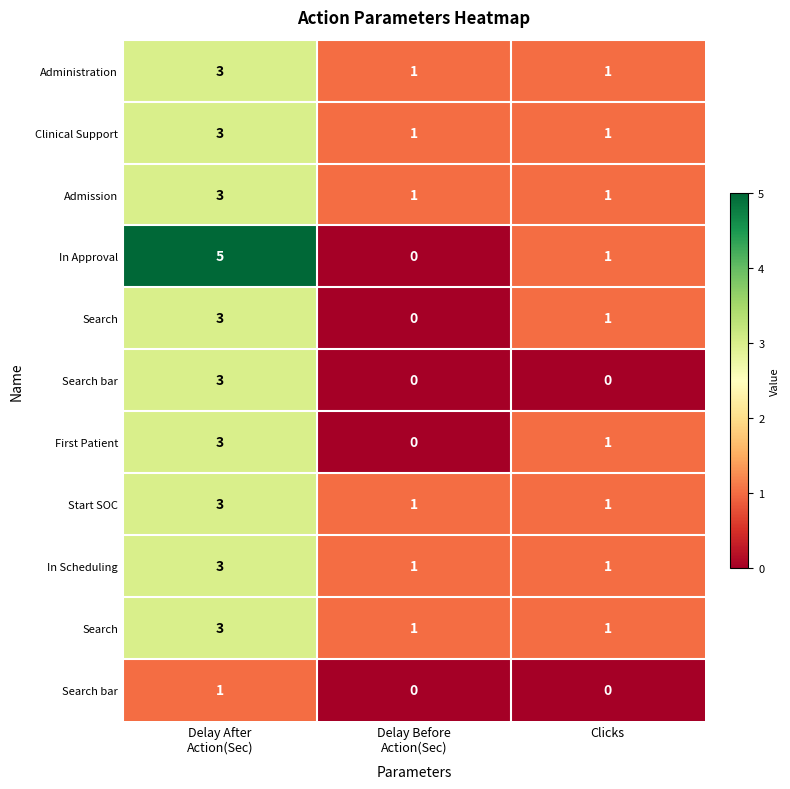

What is the total value across all series at Clicks?

9